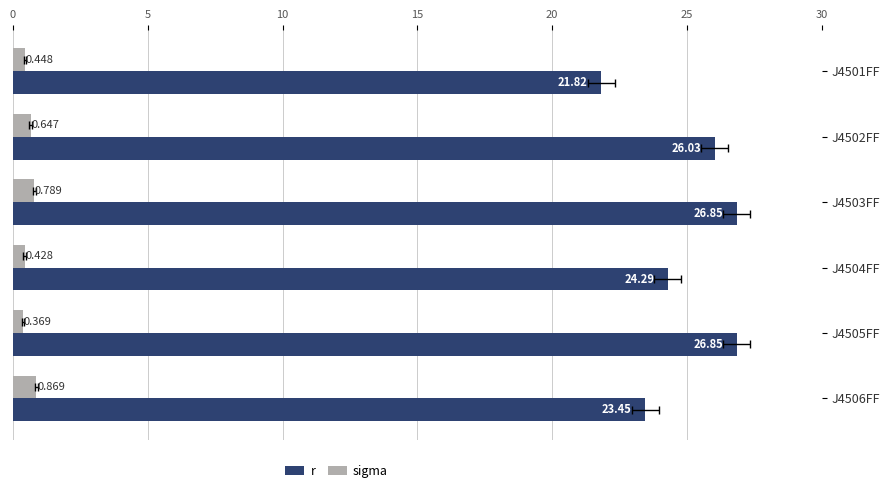

Are the bars grouped side by side (vs. stacked)?

Yes